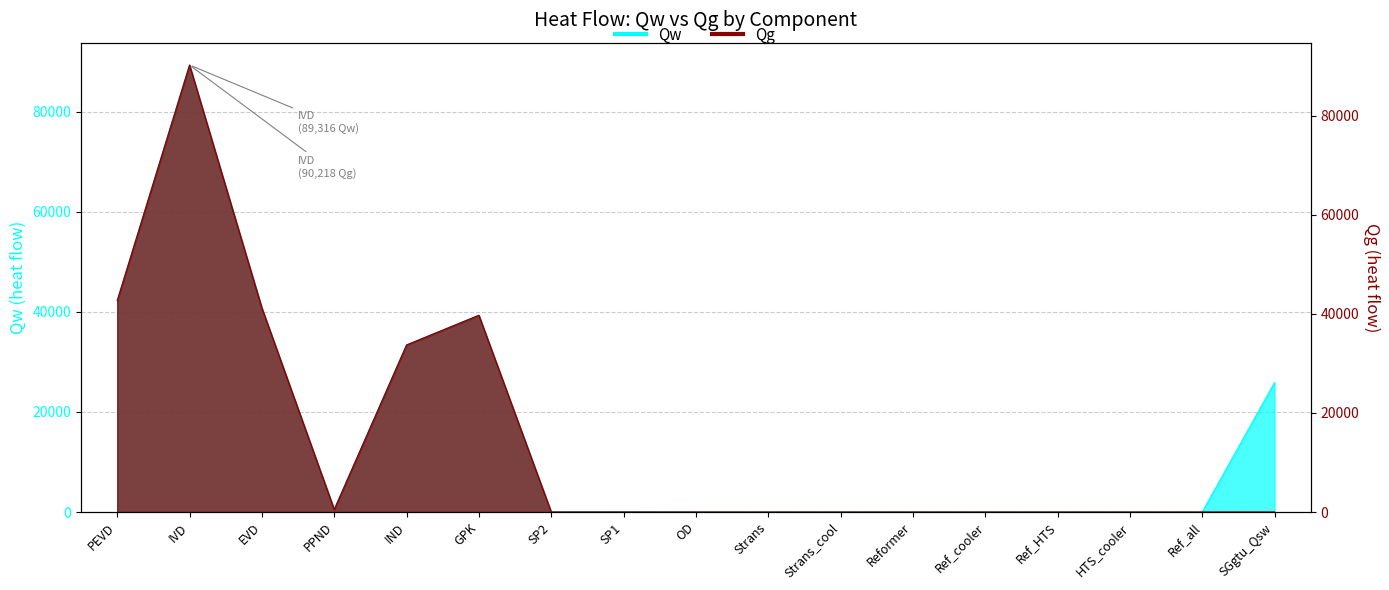

How many positive values does the Qw series have?

10